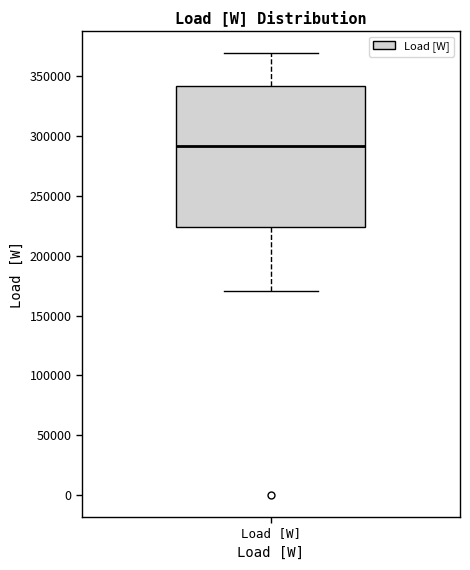

Transcribe this box plot: give where the median line is, the range the box spans, and where the two whiskers end, as read against the y-axis. The values are not printed on the chart, so give them approximately, as read against the axis.

median 290000, box 225000 to 340000, whiskers 170000 to 370000